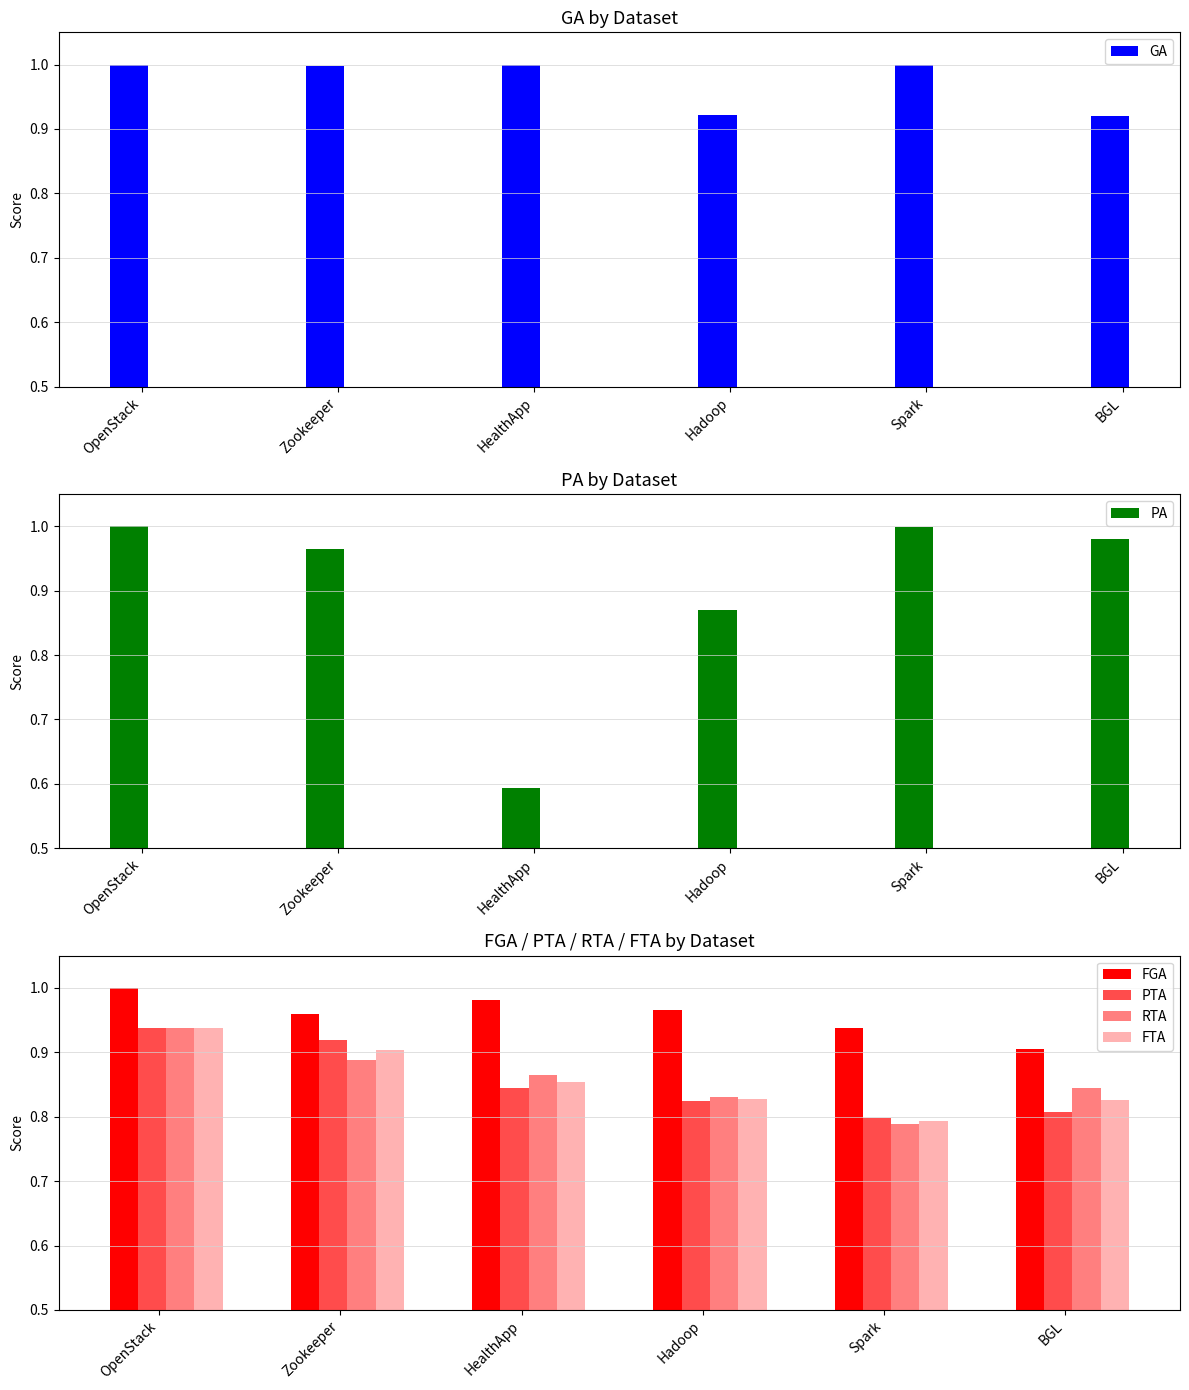

What is the approximate value of RTA at OpenStack?

0.9